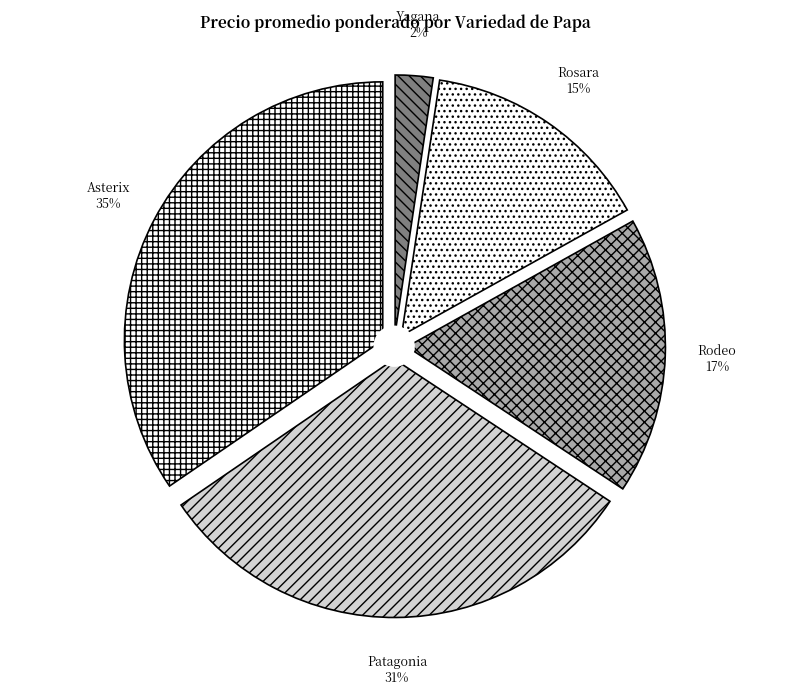

Which has a higher value, Patagonia or Patagonia?

Patagonia